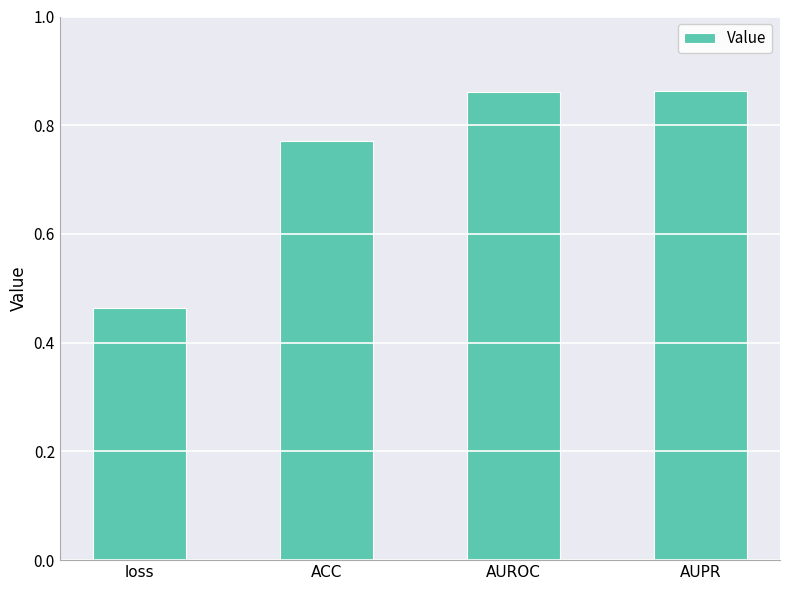

What is the sum of the values at ACC and AUROC?

1.6